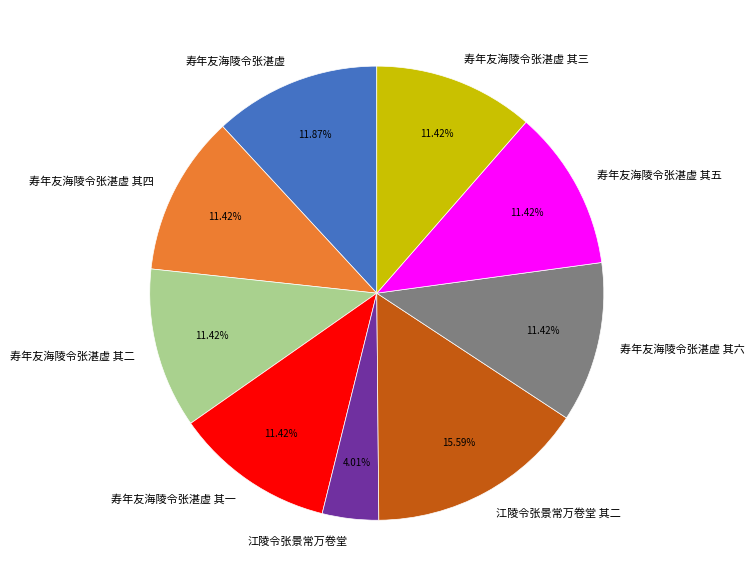

To the nearest percent, what percentage of the pie is 寿年友海陵令张湛虚 其二?

11%